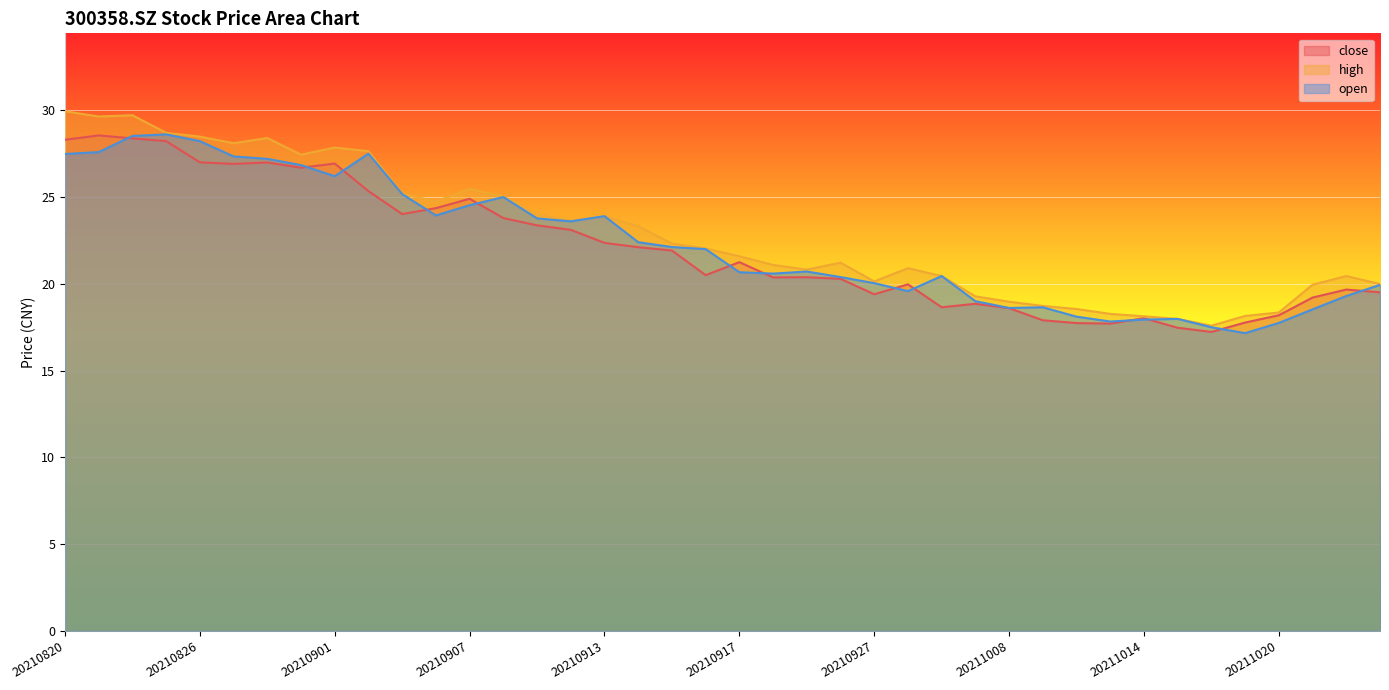

True or false: open has more than 1 interior local peaks.

True